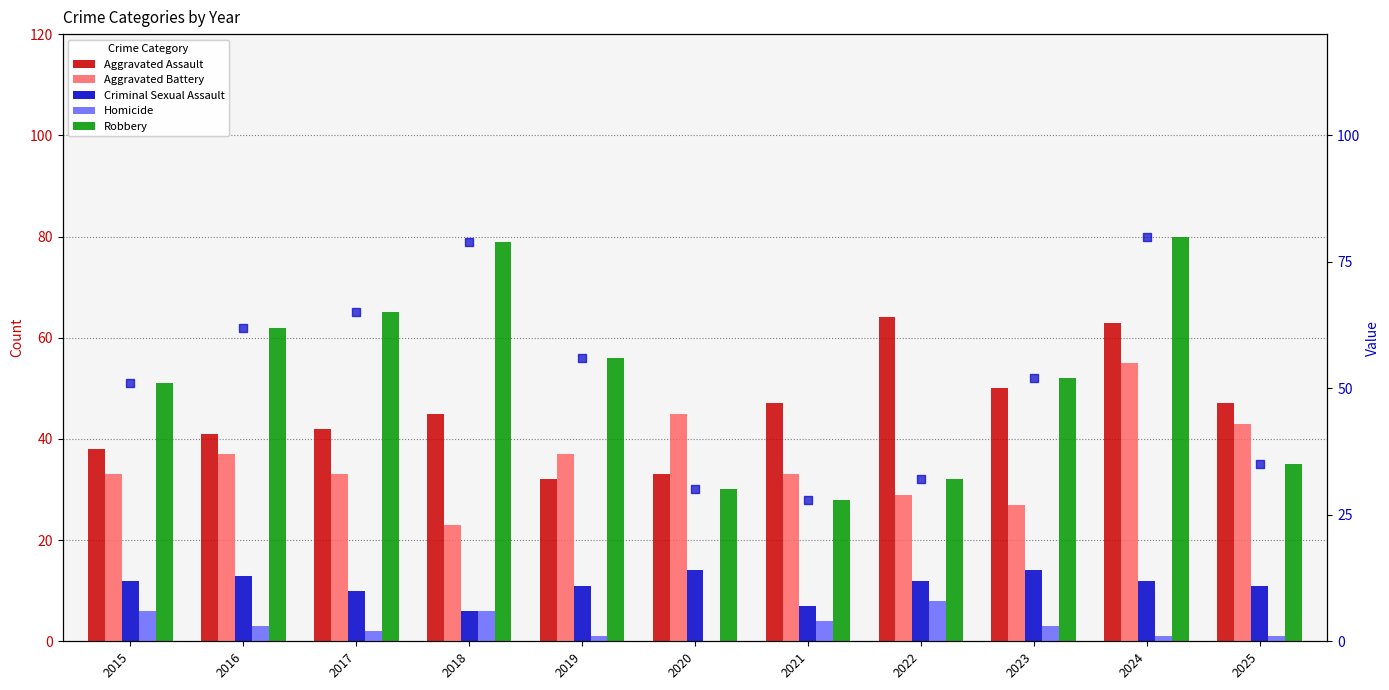

Which series contains the highest Y value?

Robbery